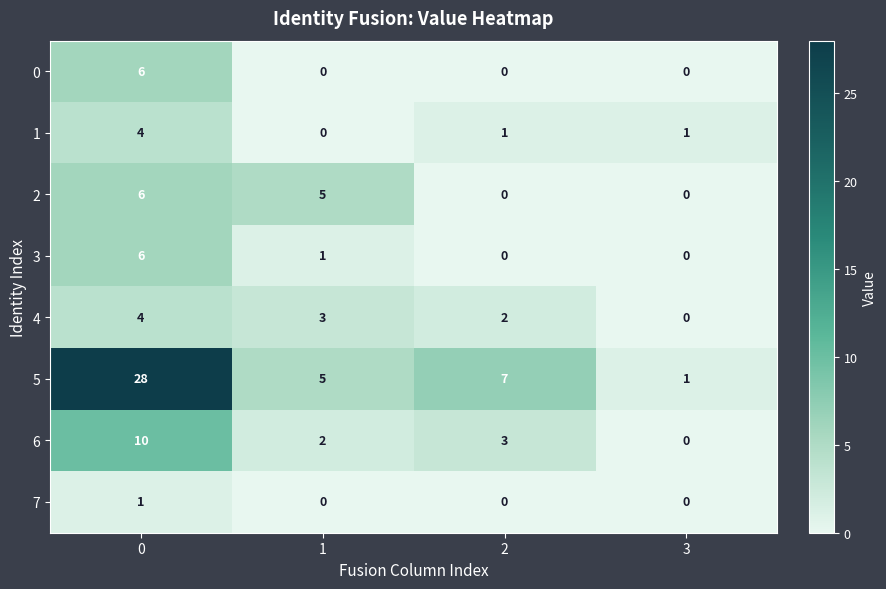

How many data points in 6 are less than 3?

2